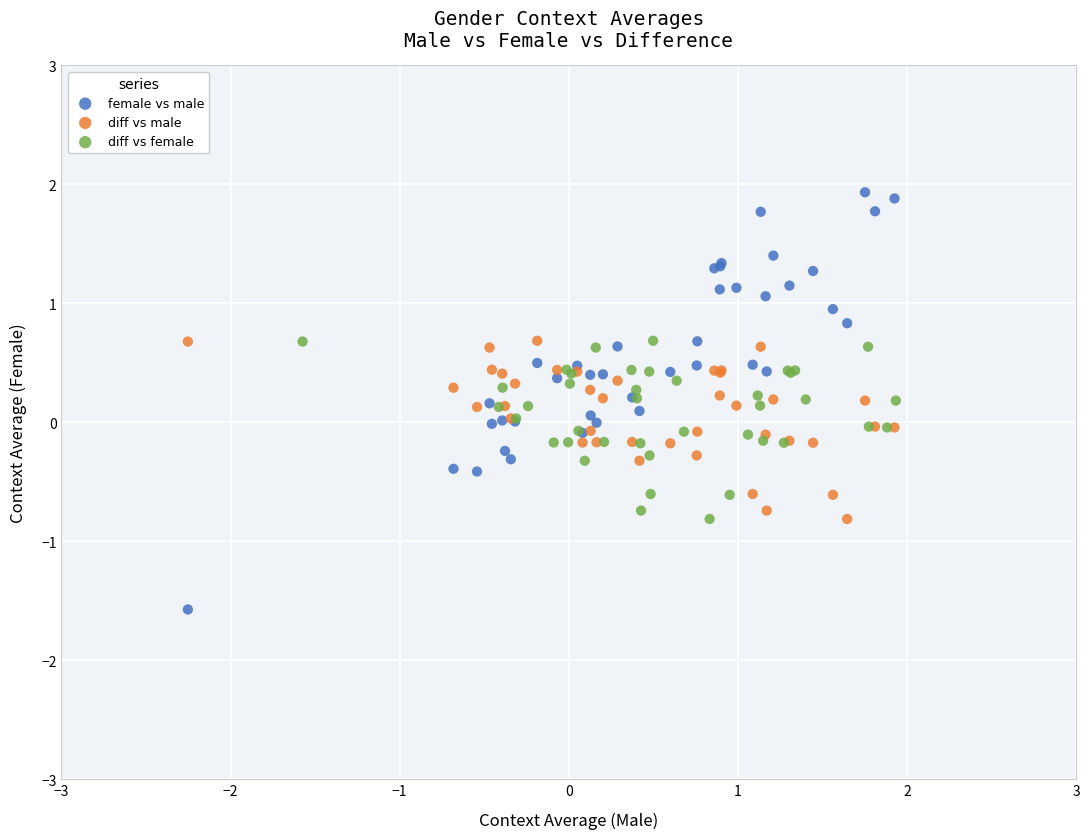

What are all the series names shown in the legend?

female vs male, diff vs male, diff vs female